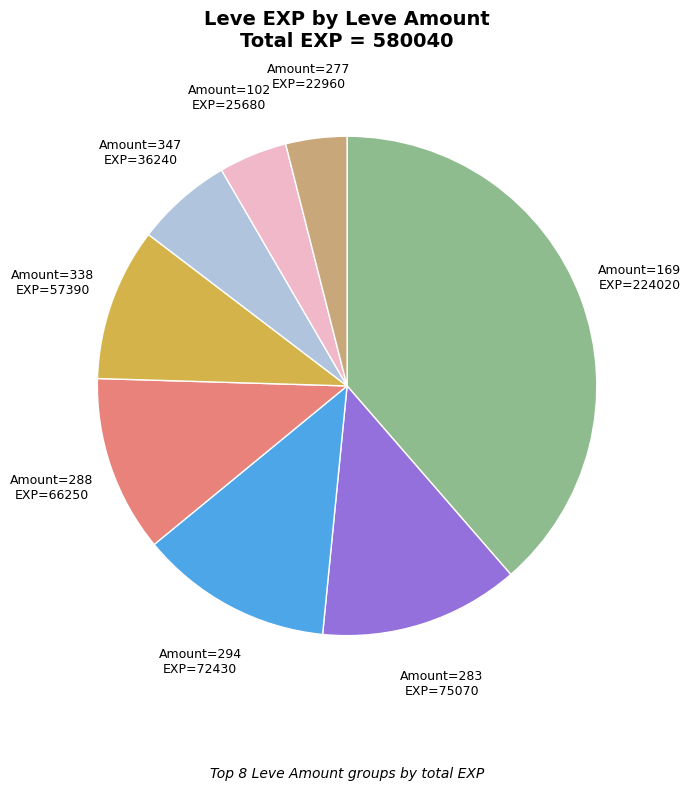

Is there any slice that represents more than half of the pie?

No